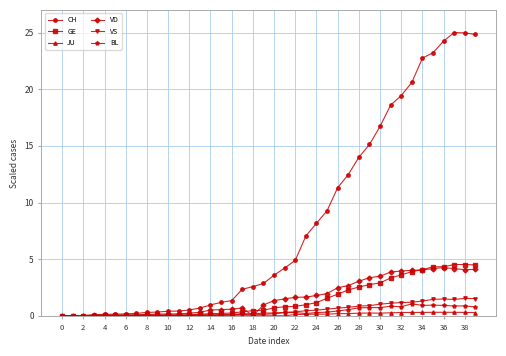

Which series has the largest range (max minus min)?

CH